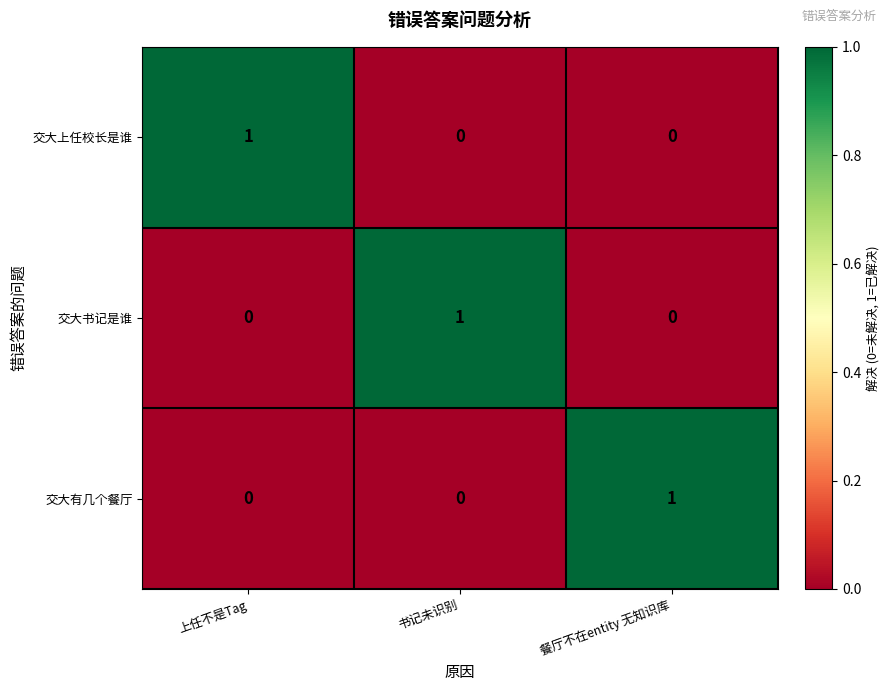

Is it true that 交大书记是谁 equals 2 at 书记未识别?

False